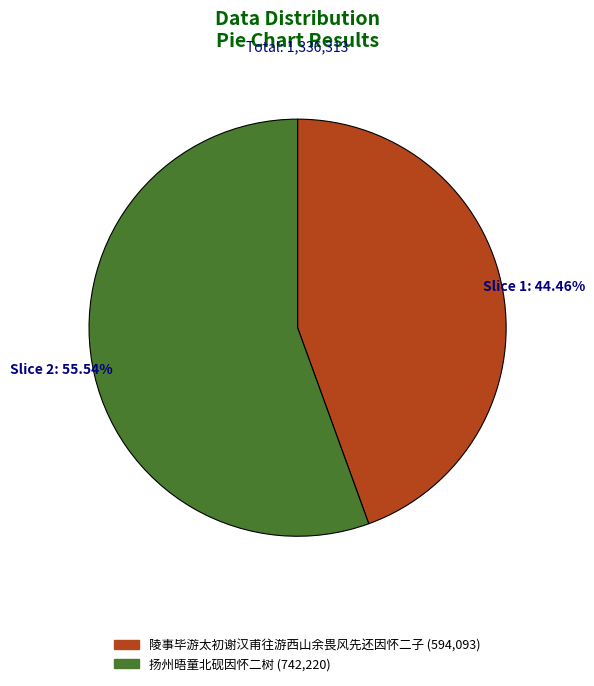

To the nearest percent, what portion does 陵事毕游太初谢汉甫往游西山余畏风先还因怀二子 represent?

44%